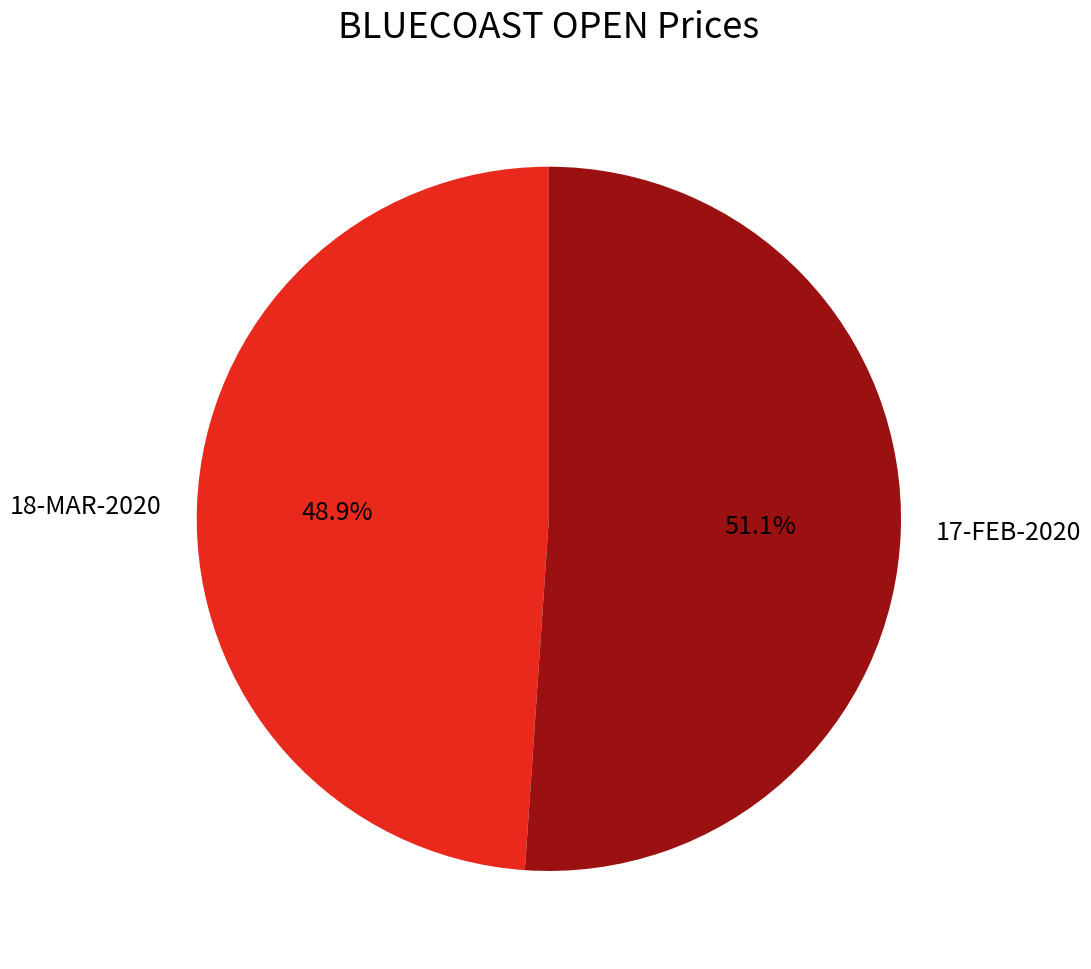

Does any single category account for the majority?

Yes